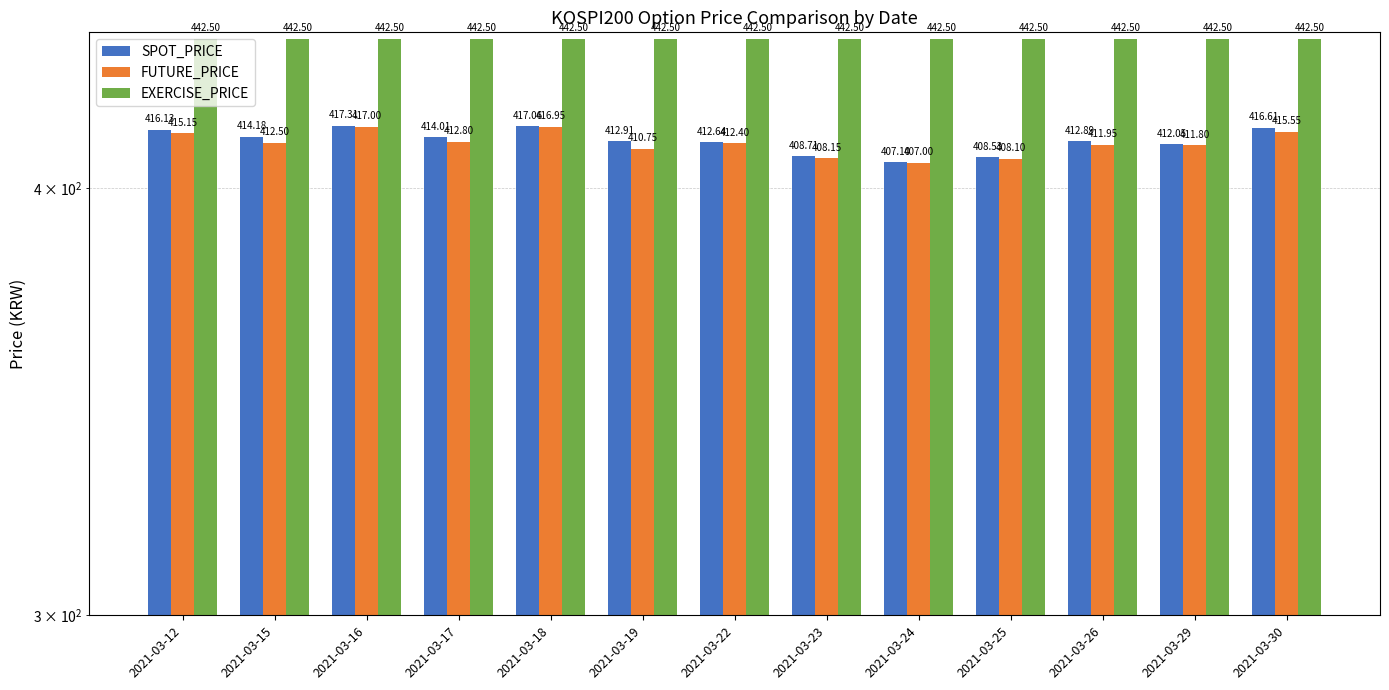

What is the highest value of the EXERCISE_PRICE series?

442.5